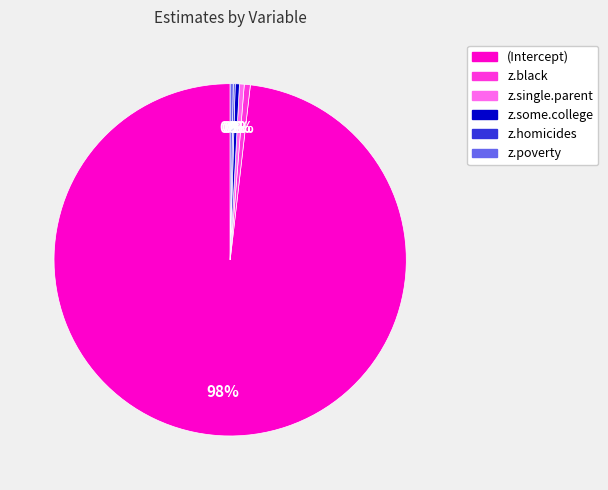

Combined, do z.single.parent and (Intercept) account for over 50%?

Yes